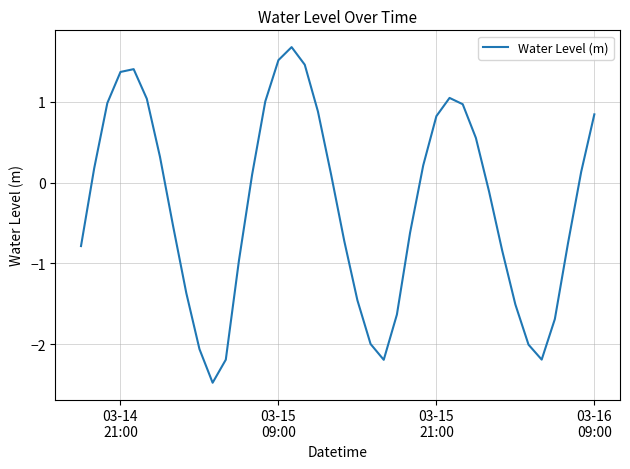

What is the minimum value shown in the chart?

-2.5